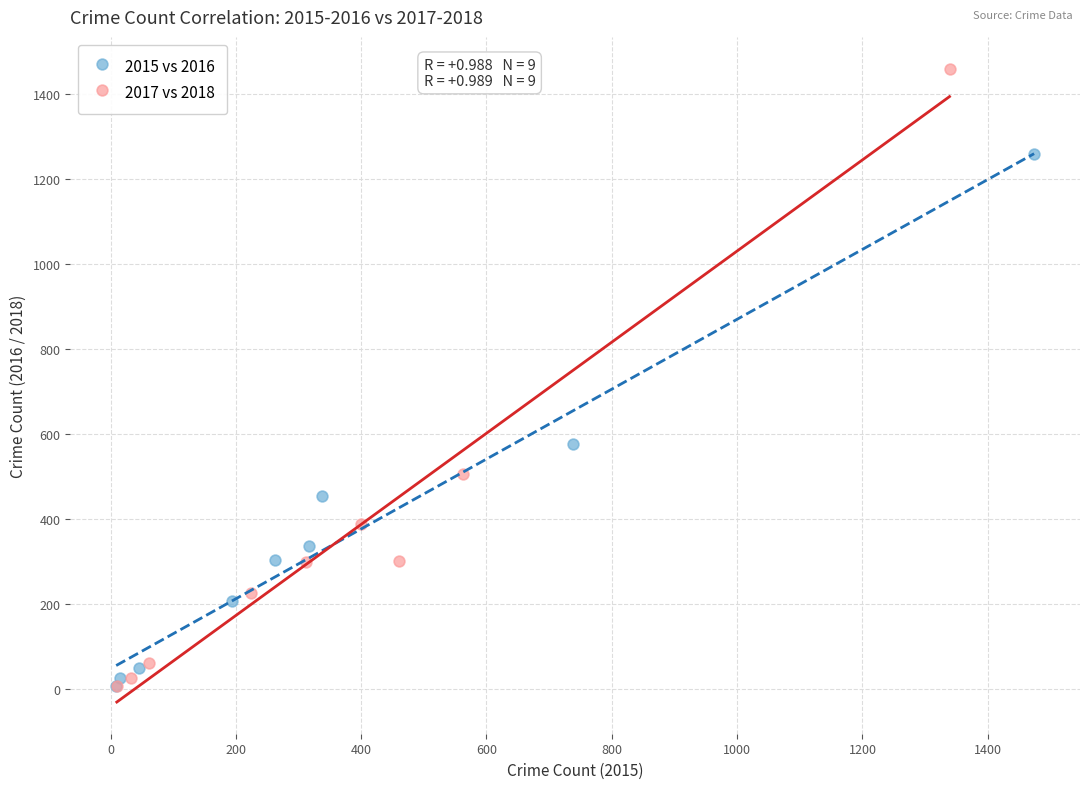

Which series contains the highest Y value?

2017 vs 2018